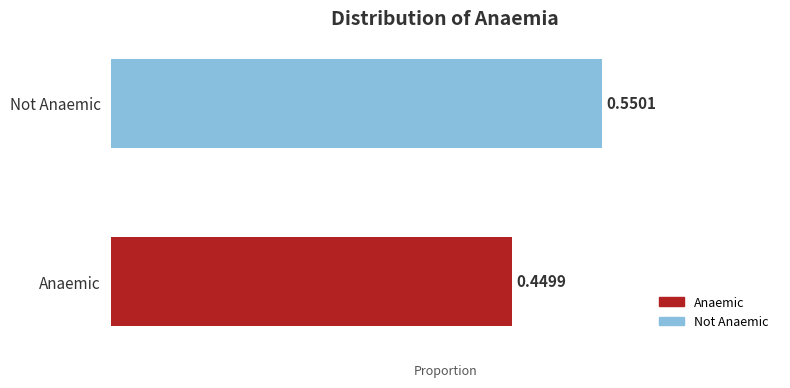

What is the average value?

0.5